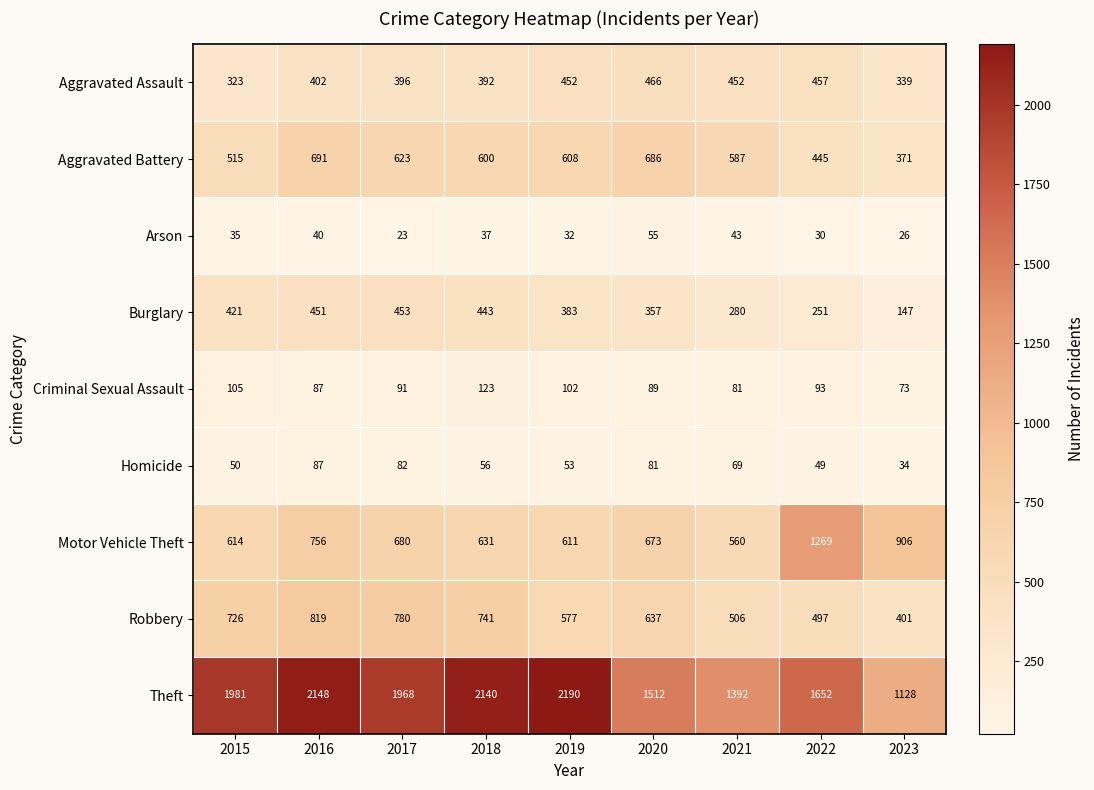

Is it true that Homicide equals 56 at 2018?

True